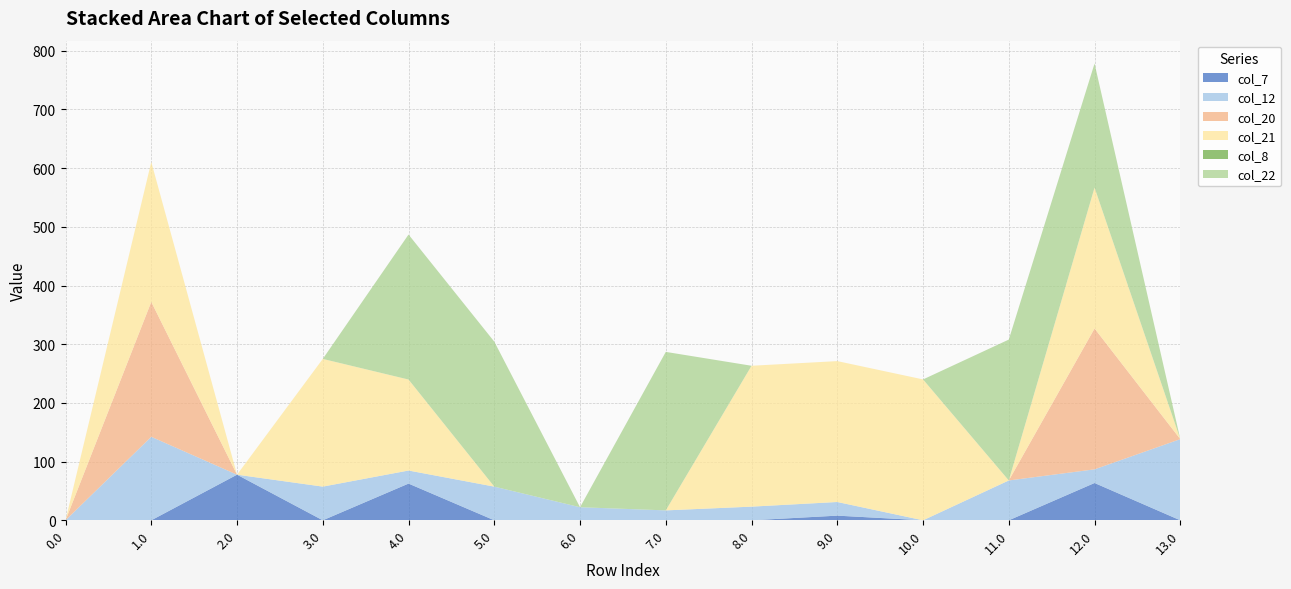

Reading left to right, list all the values displayed in this chart.

col_7: 0.0=0.0	1.0=0.0	2.0=77.7	3.0=0.0	4.0=62.5	5.0=0.0	6.0=0.0	7.0=0.0	8.0=0.0	9.0=7.9	10.0=0.0	11.0=0.0	12.0=63.5	13.0=0.0
col_12: 0.0=0.0	1.0=142.3	2.0=0.0	3.0=57.4	4.0=22.3	5.0=57.4	6.0=22.3	7.0=16.9	8.0=23.3	9.0=23.3	10.0=0.0	11.0=67.9	12.0=23.3	13.0=138.3
col_20: 0.0=0.0	1.0=229.9	2.0=0.0	3.0=0.0	4.0=0.0	5.0=0.0	6.0=0.0	7.0=0.0	8.0=0.0	9.0=0.0	10.0=0.0	11.0=0.0	12.0=240.0	13.0=0.0
col_21: 0.0=0.0	1.0=238.4	2.0=0.0	3.0=217.6	4.0=155.0	5.0=0.0	6.0=0.0	7.0=0.0	8.0=240.0	9.0=240.0	10.0=240.0	11.0=0.0	12.0=240.0	13.0=0.0
col_8: 0.0=0.0	1.0=0.0	2.0=0.0	3.0=0.0	4.0=0.0	5.0=0.0	6.0=0.0	7.0=0.0	8.0=0.0	9.0=0.0	10.0=0.0	11.0=0.0	12.0=0.0	13.0=0.0
col_22: 0.0=0.0	1.0=0.0	2.0=0.0	3.0=0.0	4.0=247.0	5.0=247.0	6.0=0.0	7.0=270.0	8.0=0.0	9.0=0.0	10.0=0.0	11.0=240.0	12.0=211.4	13.0=0.0